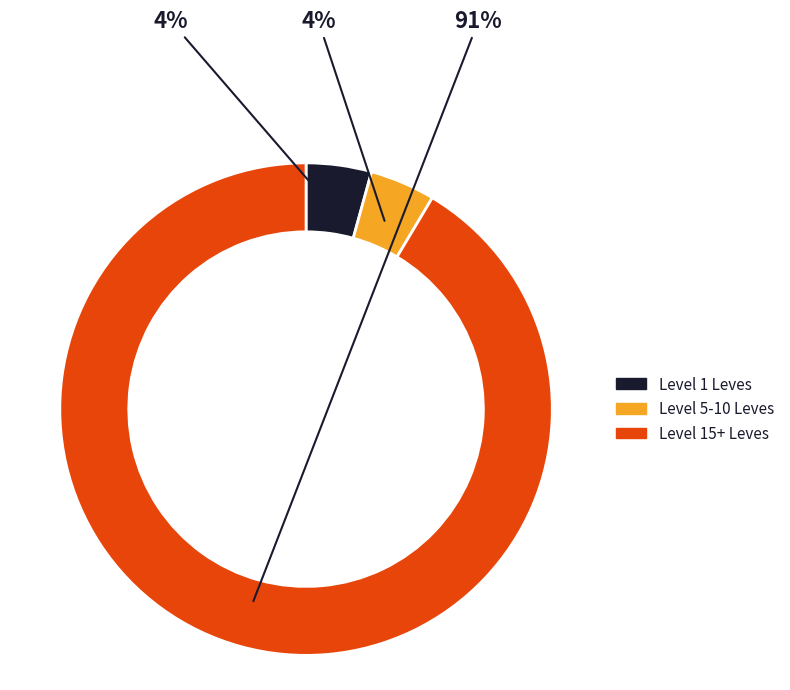

To the nearest percent, what is the combined percentage of Level 5-10 Leves and Level 15+ Leves?

96%